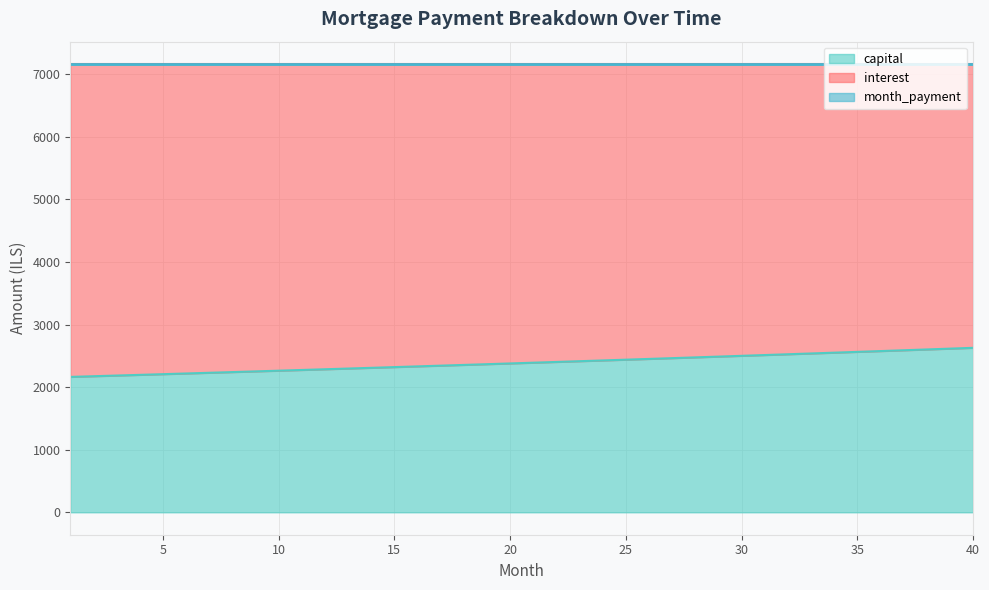

What is the highest value of the capital series?

2629.0